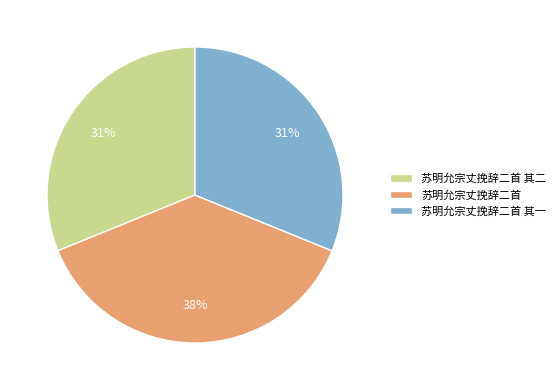

Which slice is the largest?

苏明允宗丈挽辞二首